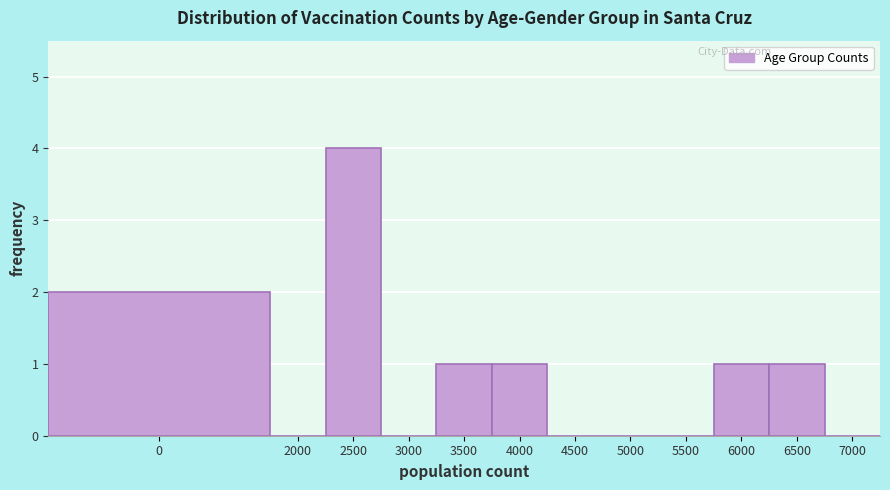

Reading left to right, list all the values displayed in this chart.

0=2	2000=0	2500=4	3000=0	3500=1	4000=1	4500=0	5000=0	5500=0	6000=1	6500=1	7000=0